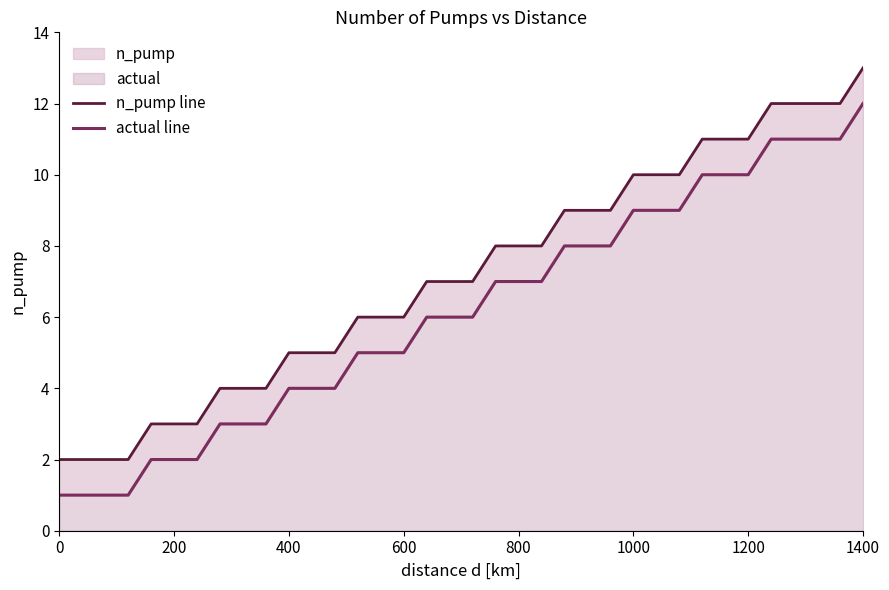

True or false: actual line has a value of 11 at 23.

False